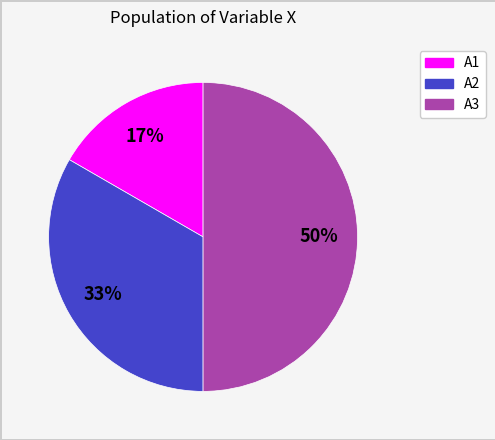

To the nearest percent, what is the combined percentage of A1 and A2?

50%